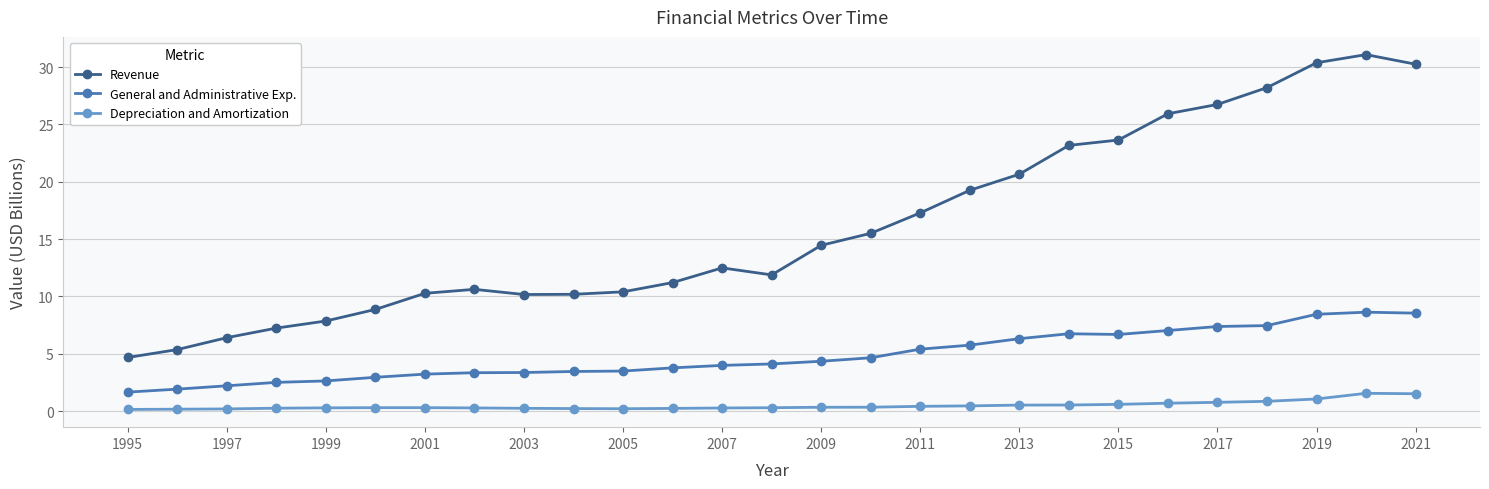

What is the lowest value of the General and Administrative Exp. series?

1.7